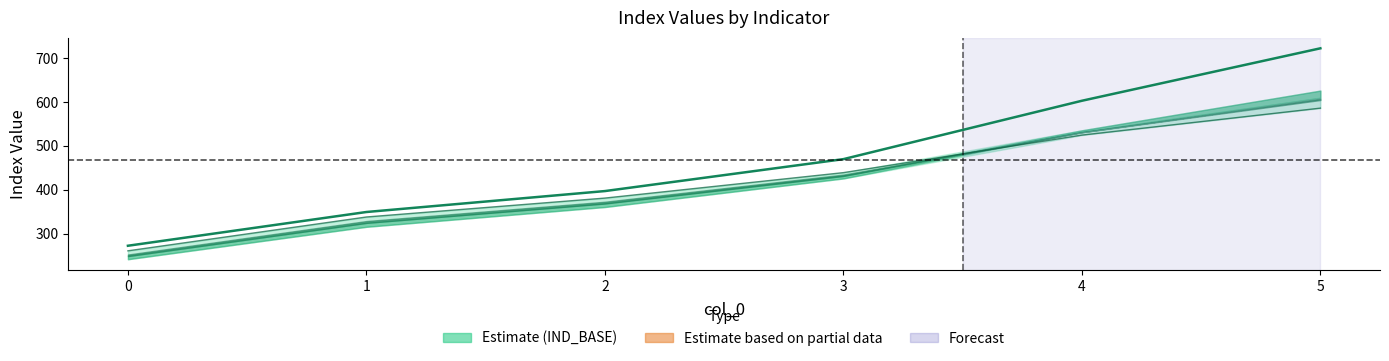

The IND4 series shows 585.9 at 5. True or false?

True